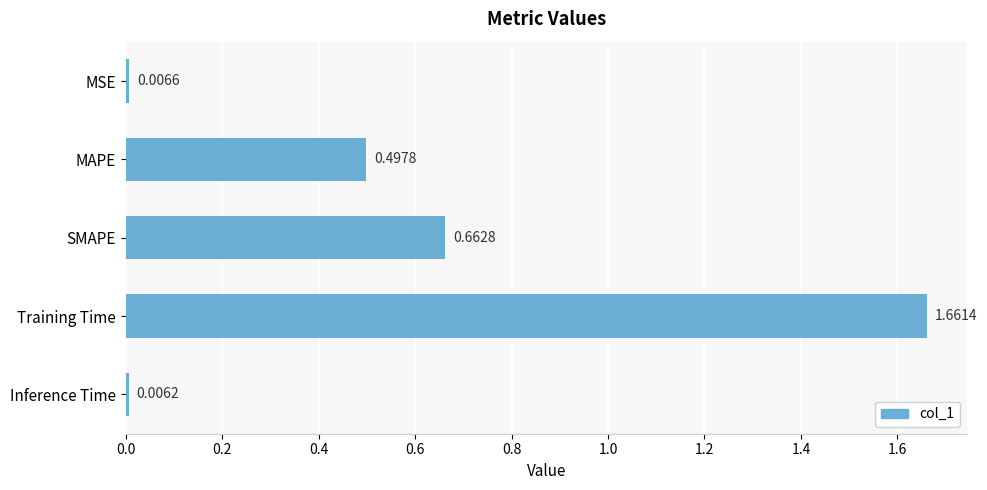

Does the chart contain stacked bars?

No